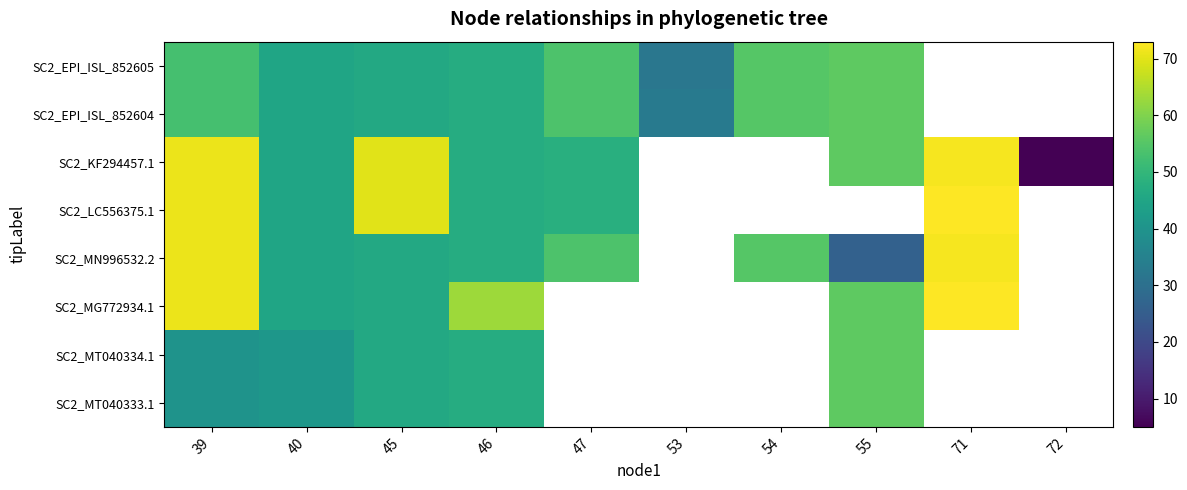

Which has a higher value, 54 or 55?

55